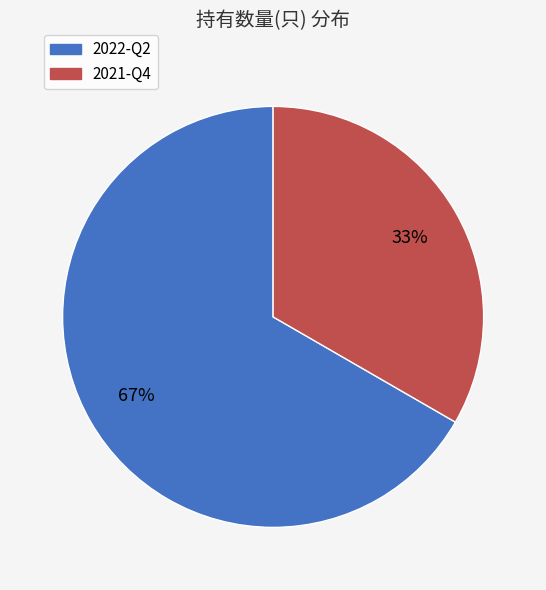

Rank the categories by value from lowest to highest.

2021-Q4, 2022-Q2